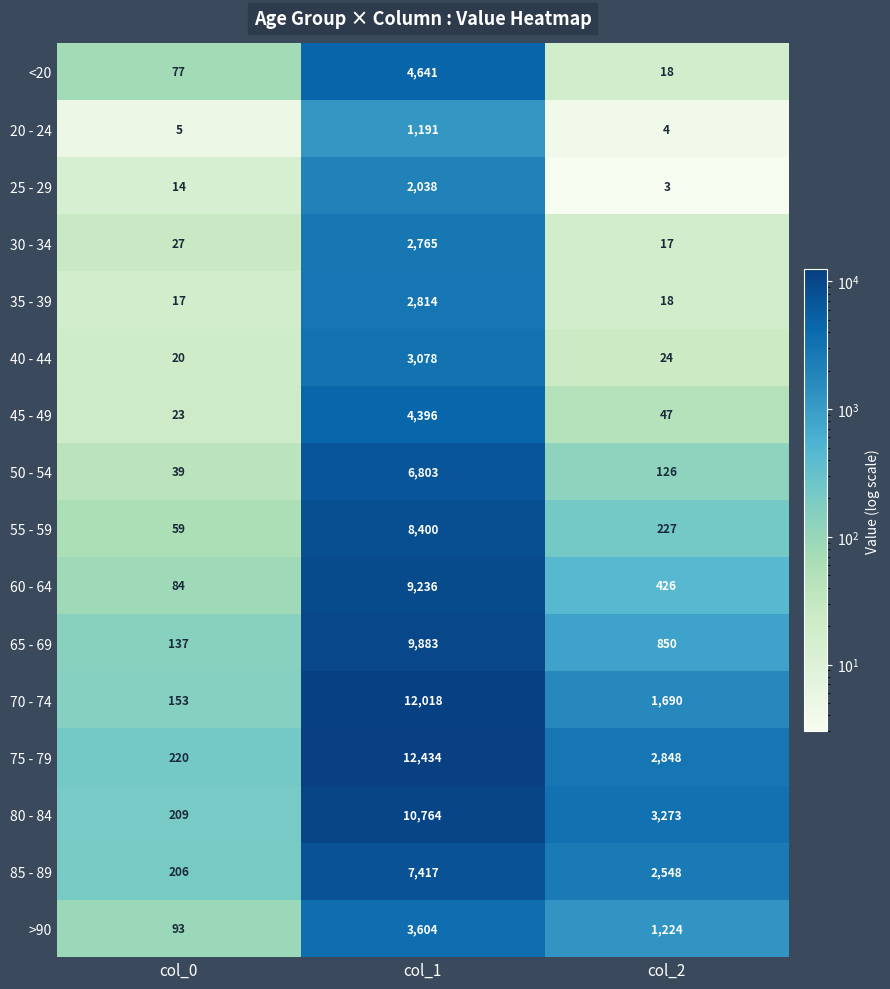

Which series has the largest total across all categories?

75 - 79